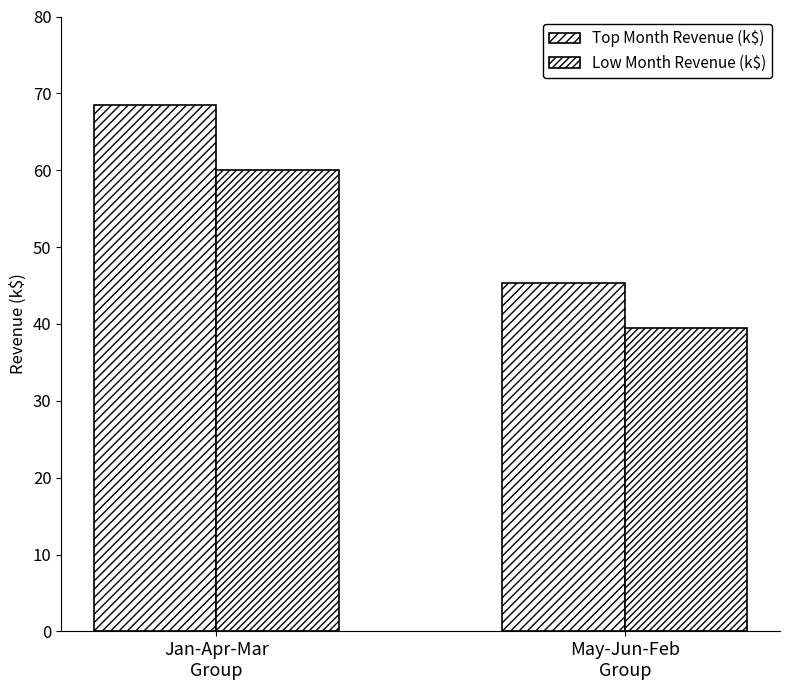

Where is Low Month Revenue (k$) nearest to the value 49?

May-Jun-Feb
Group